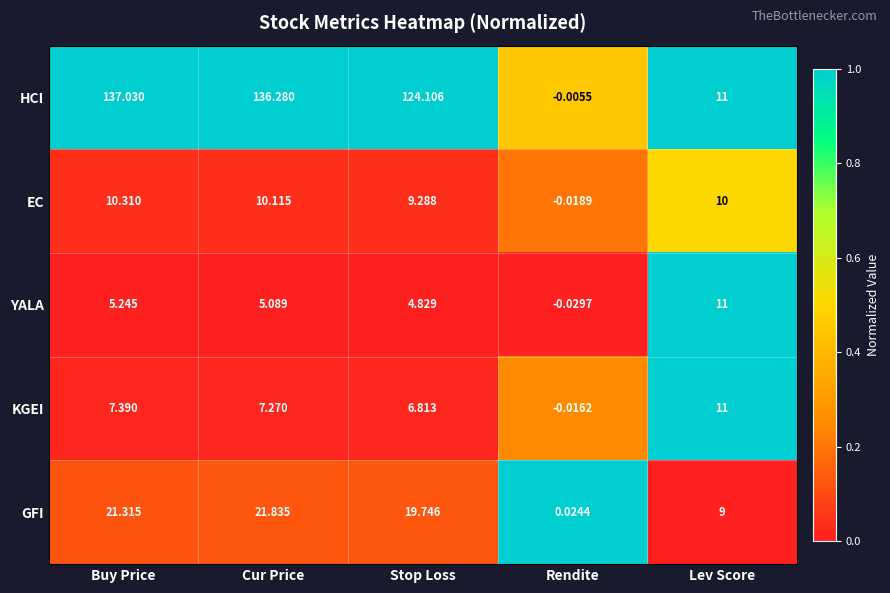

At which category does the chart reach its peak across all series?

Buy Price